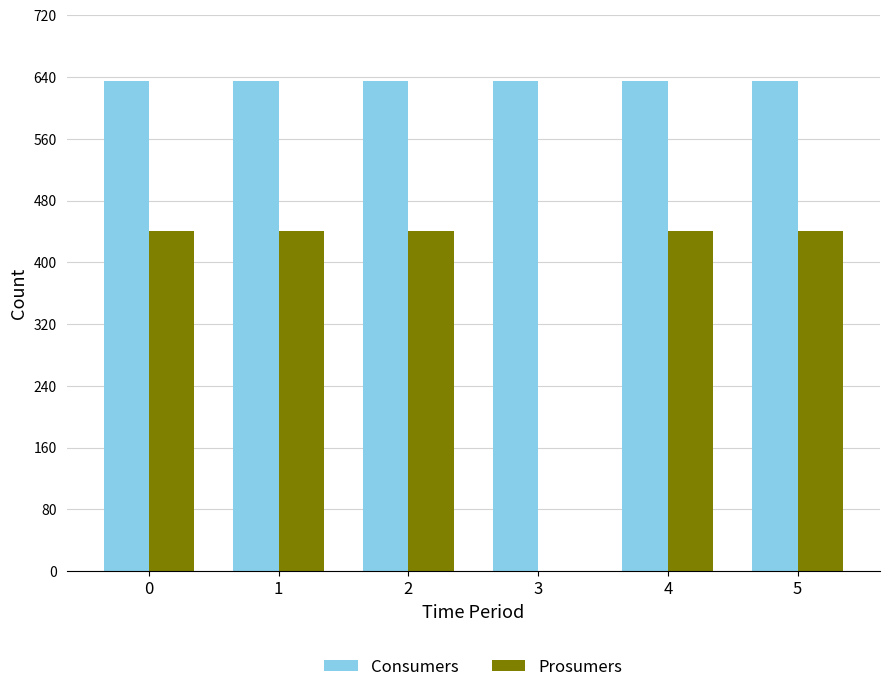

What is the maximum value for Prosumers?

440